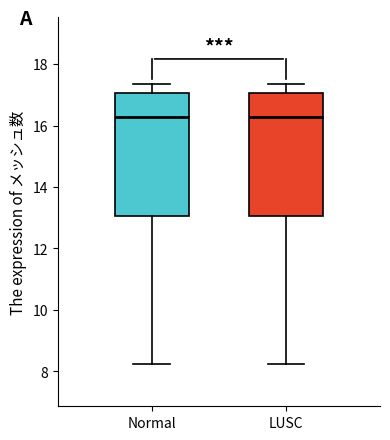

Reading left to right, read every box against the y-axis: the position of its median line, the range the box covers, and the ends of its whiskers. The values are not printed on the chart, so give them approximately, as read against the axis.

Normal: median 16.2, box 13.0 to 17.0, whiskers 8.2 to 17.4
LUSC: median 16.2, box 13.0 to 17.0, whiskers 8.2 to 17.4